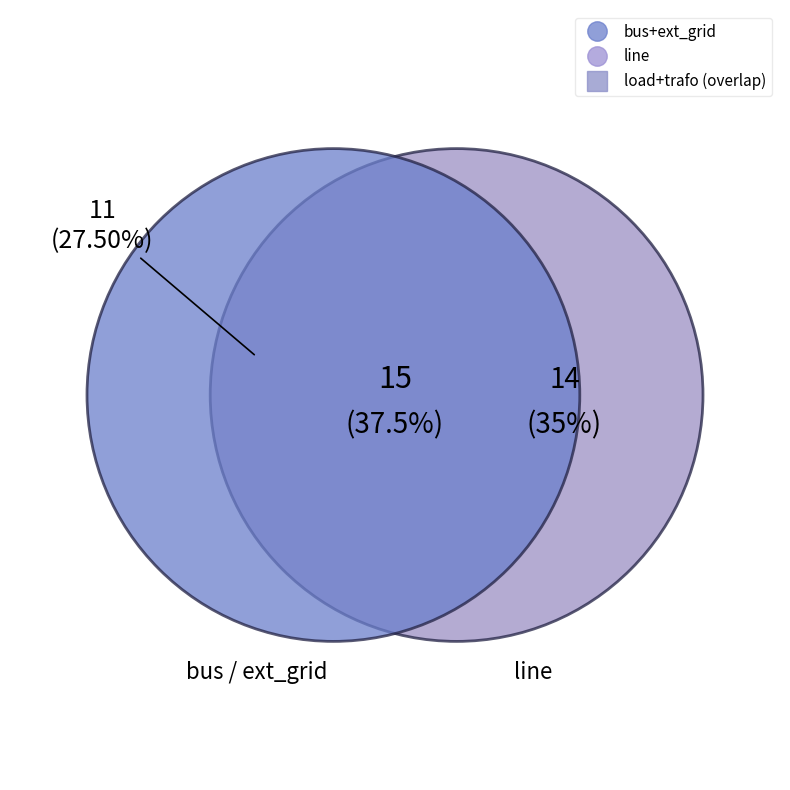

Does any single category account for the majority?

No